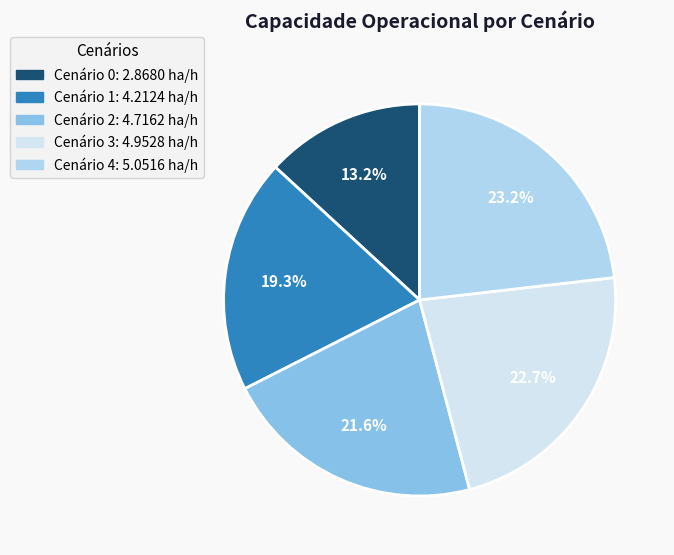

Is there any slice that represents more than half of the pie?

No